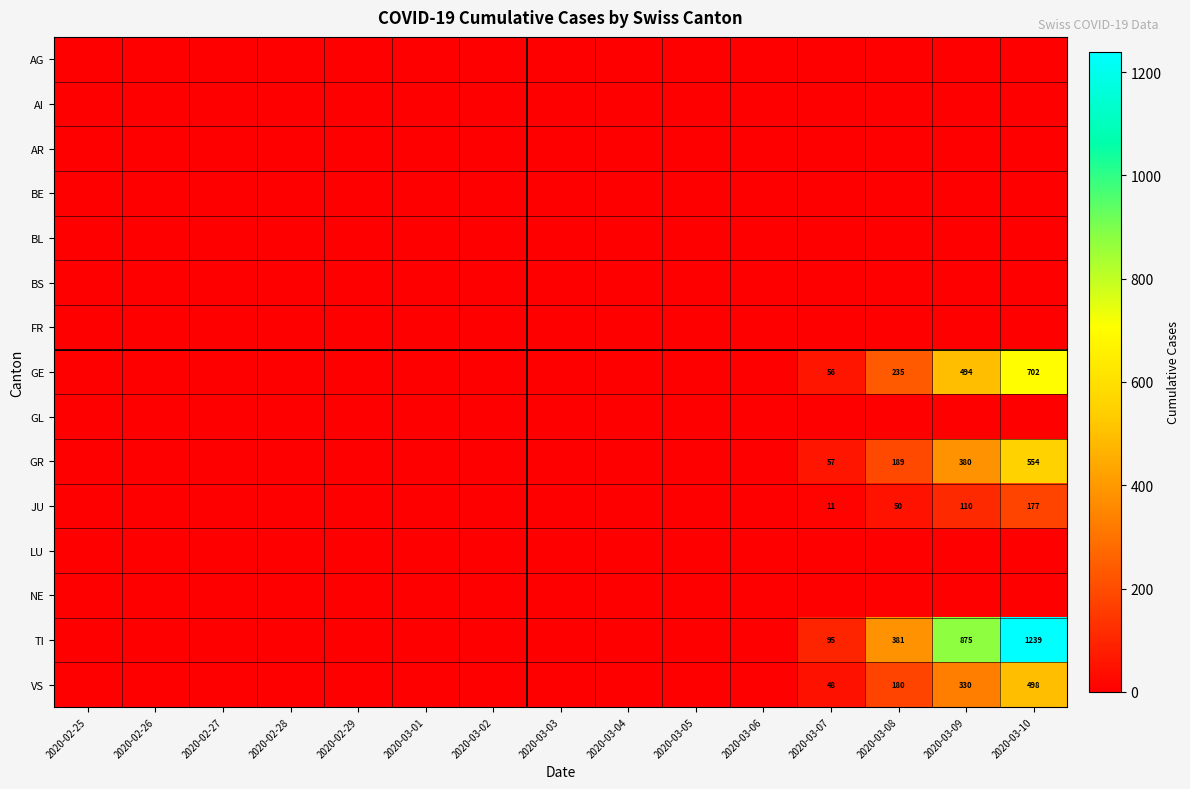

Which has a higher value, 2020-03-05 or 2020-03-03?

2020-03-05